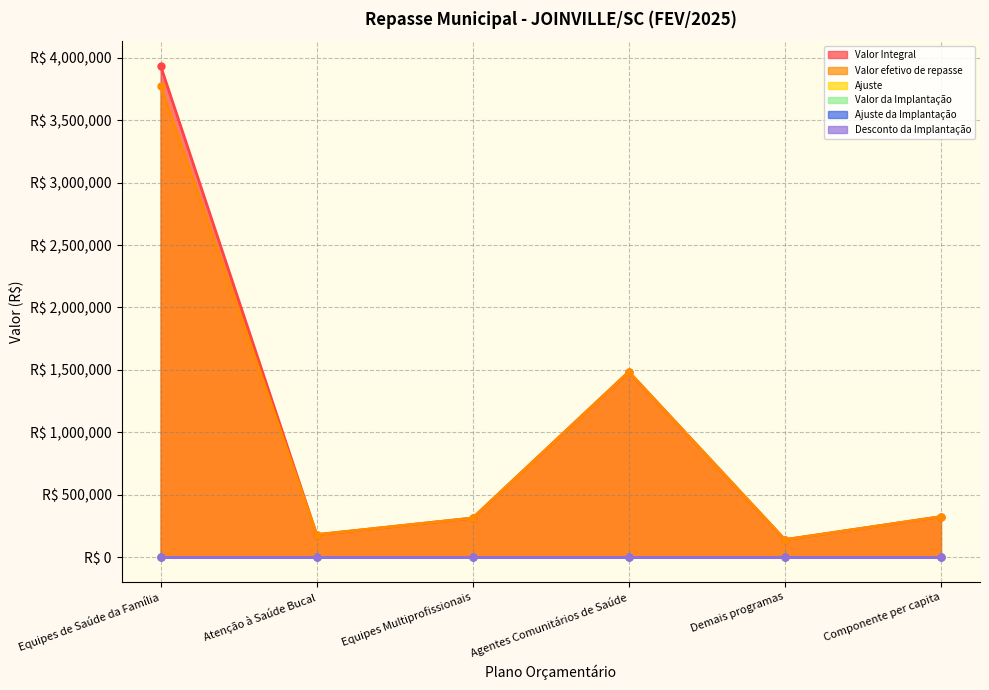

Reading left to right, what are all the values shown in this chart?

Valor Integral: Equipes de Saúde da Família=3936000.0	Atenção à Saúde Bucal=180360.7	Equipes Multiprofissionais=313500.0	Agentes Comunitários de Saúde=1484604.0	Demais programas=140400.0	Componente per capita=324715.3
Valor efetivo de repasse: Equipes de Saúde da Família=3774975.5	Atenção à Saúde Bucal=180360.7	Equipes Multiprofissionais=313500.0	Agentes Comunitários de Saúde=1484604.0	Demais programas=140400.0	Componente per capita=324715.3
Ajuste: Equipes de Saúde da Família=0.0	Atenção à Saúde Bucal=0.0	Equipes Multiprofissionais=0.0	Agentes Comunitários de Saúde=0.0	Demais programas=0.0	Componente per capita=0.0
Valor da Implantação: Equipes de Saúde da Família=0.0	Atenção à Saúde Bucal=0.0	Equipes Multiprofissionais=0.0	Agentes Comunitários de Saúde=0.0	Demais programas=0.0	Componente per capita=0.0
Ajuste da Implantação: Equipes de Saúde da Família=0.0	Atenção à Saúde Bucal=0.0	Equipes Multiprofissionais=0.0	Agentes Comunitários de Saúde=0.0	Demais programas=0.0	Componente per capita=0.0
Desconto da Implantação: Equipes de Saúde da Família=0.0	Atenção à Saúde Bucal=0.0	Equipes Multiprofissionais=0.0	Agentes Comunitários de Saúde=0.0	Demais programas=0.0	Componente per capita=0.0